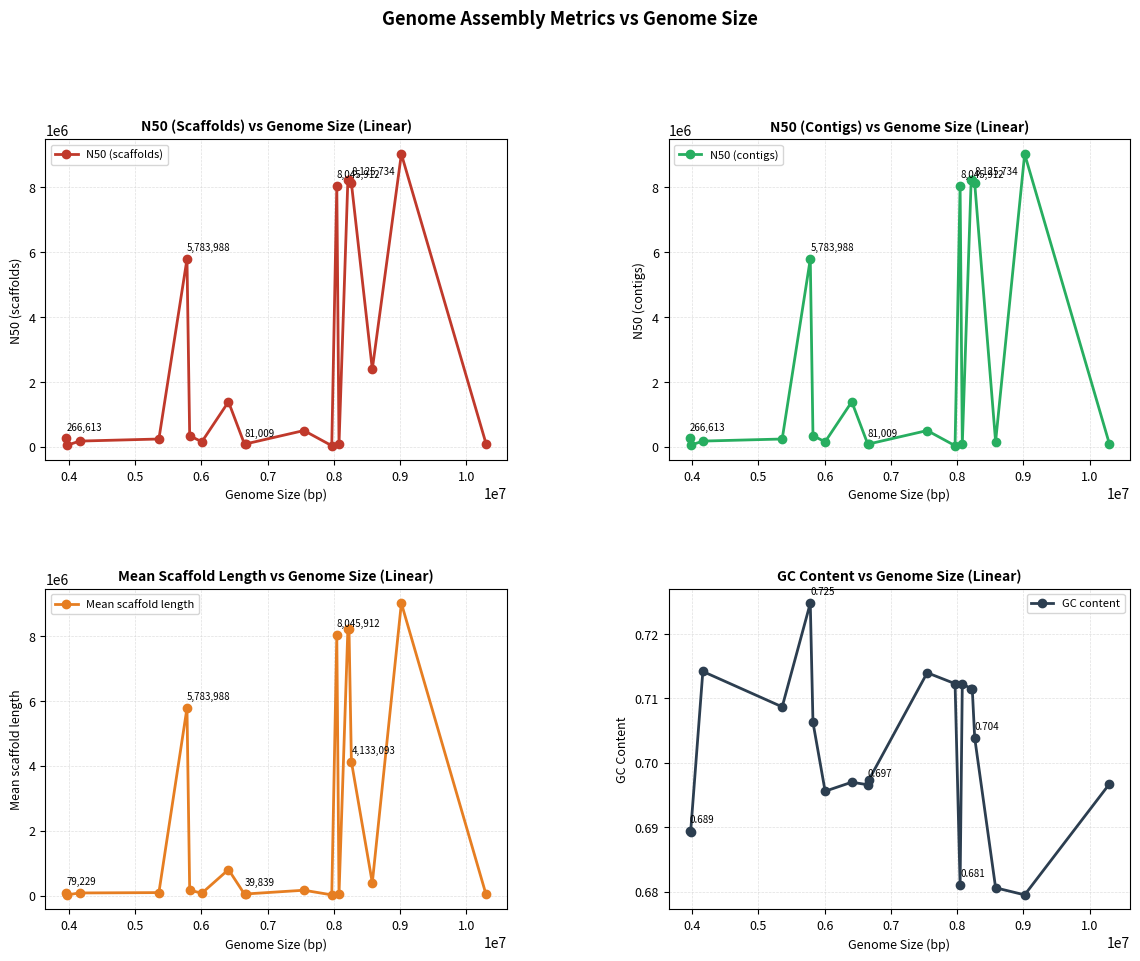

True or false: GC content has more than 2 points higher than both neighbors.

True